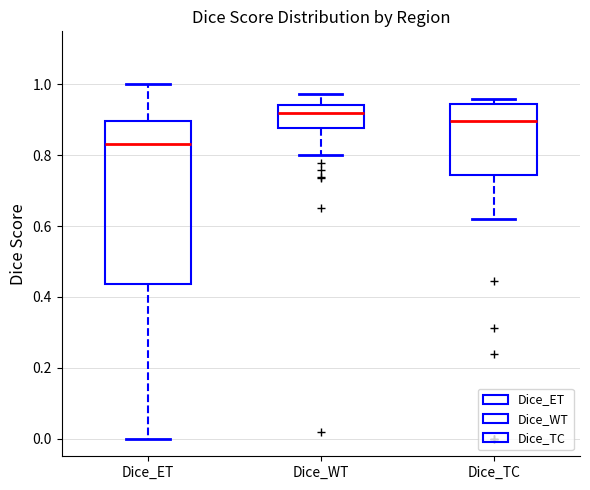

Which box's median line is the highest?

Dice_WT